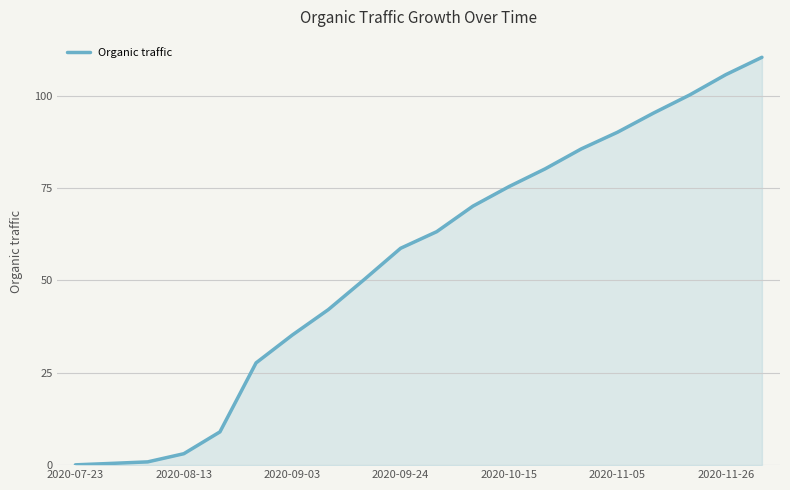

What is the difference between the maximum and minimum values?

110.3